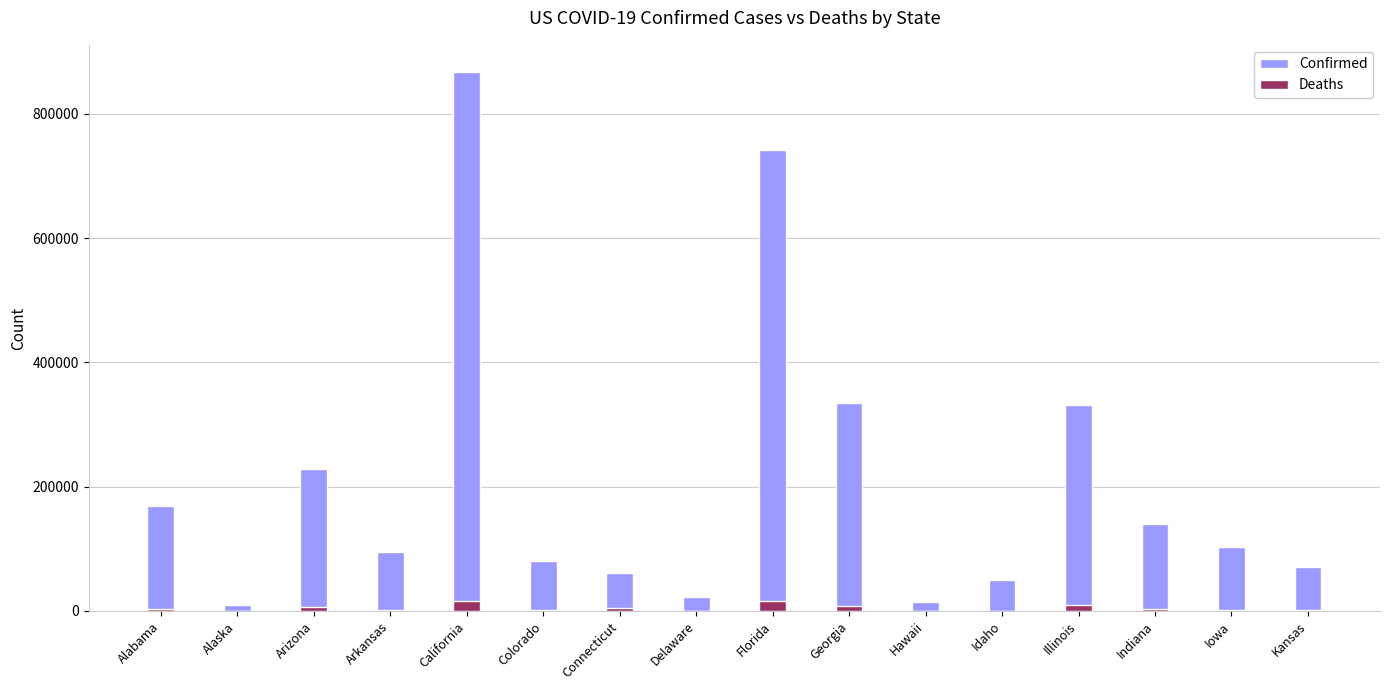

List the labels in order of Confirmed value, smallest first.

Alaska, Hawaii, Delaware, Idaho, Connecticut, Kansas, Colorado, Arkansas, Iowa, Indiana, Alabama, Arizona, Illinois, Georgia, Florida, California